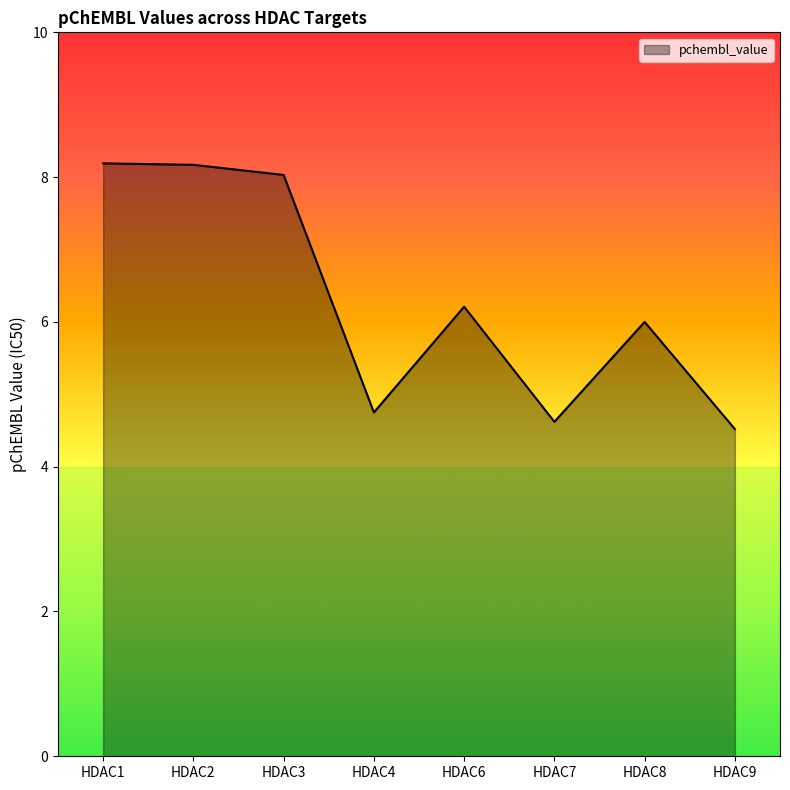

The value at HDAC1 is 8.2. True or false?

True